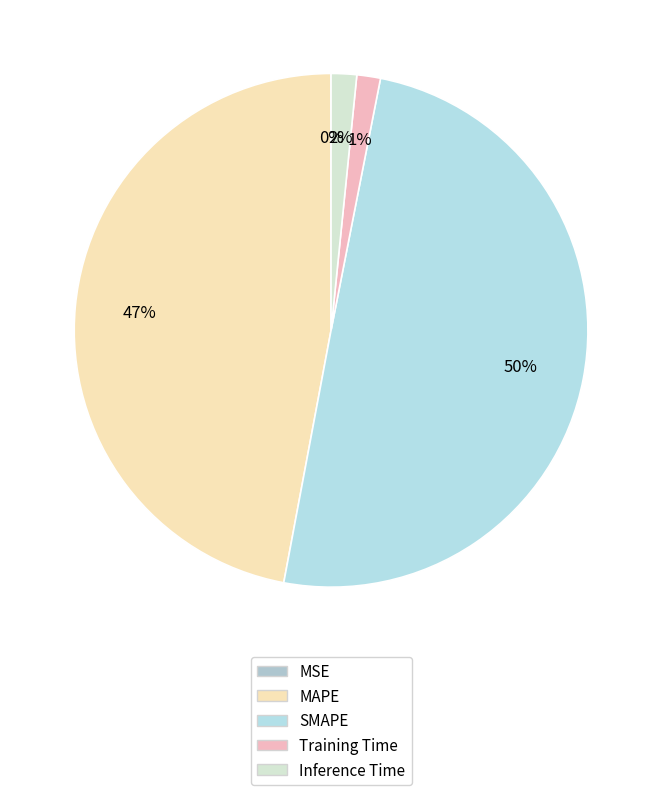

Is the sum of Inference Time and MAPE greater than half?

No